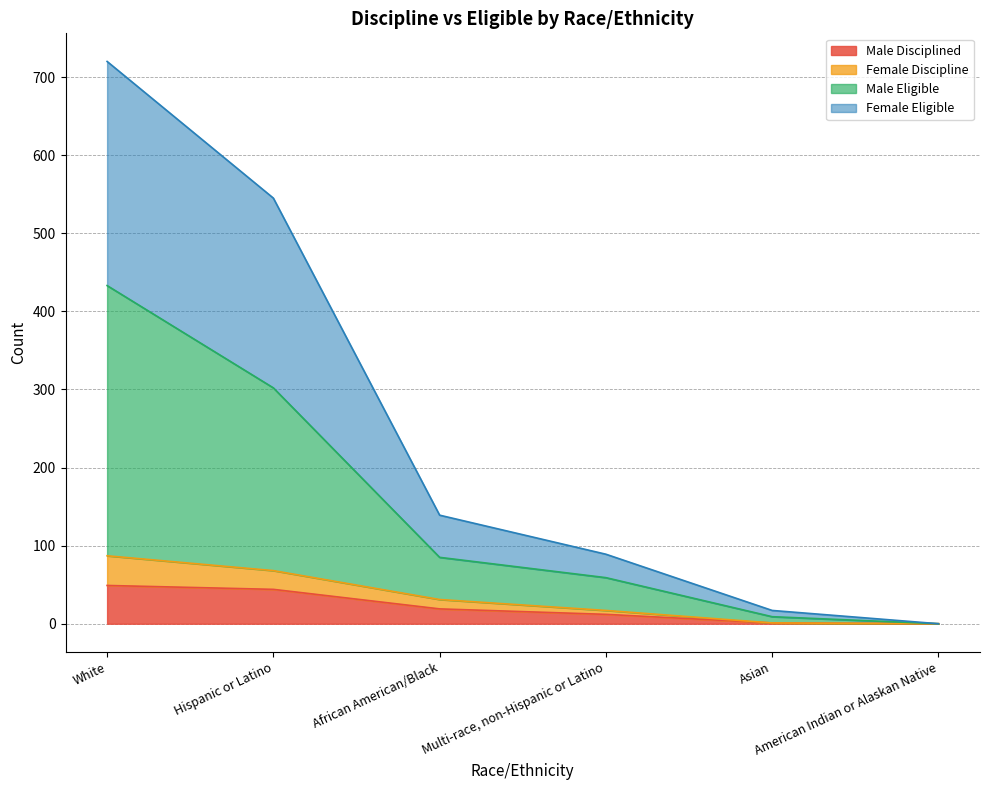

Reading left to right, extract all data points from this chart.

Male Disciplined: 49	44	19	12	1	0
Female Discipline: 87	68	31	17	1	0
Male Eligible: 433	302	85	59	9	0
Female Eligible: 720	545	139	89	17	0